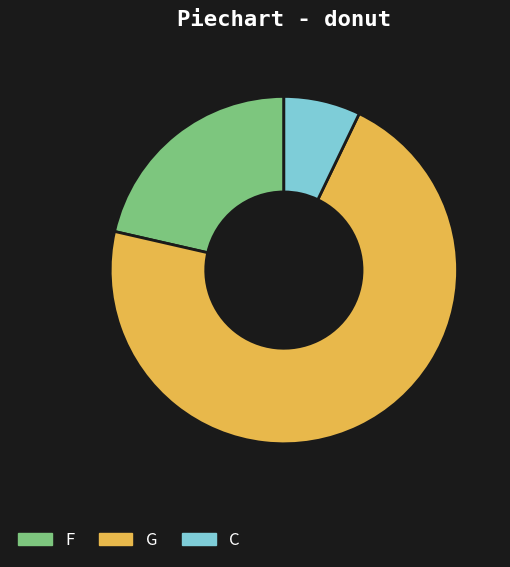

Does any single category account for the majority?

Yes